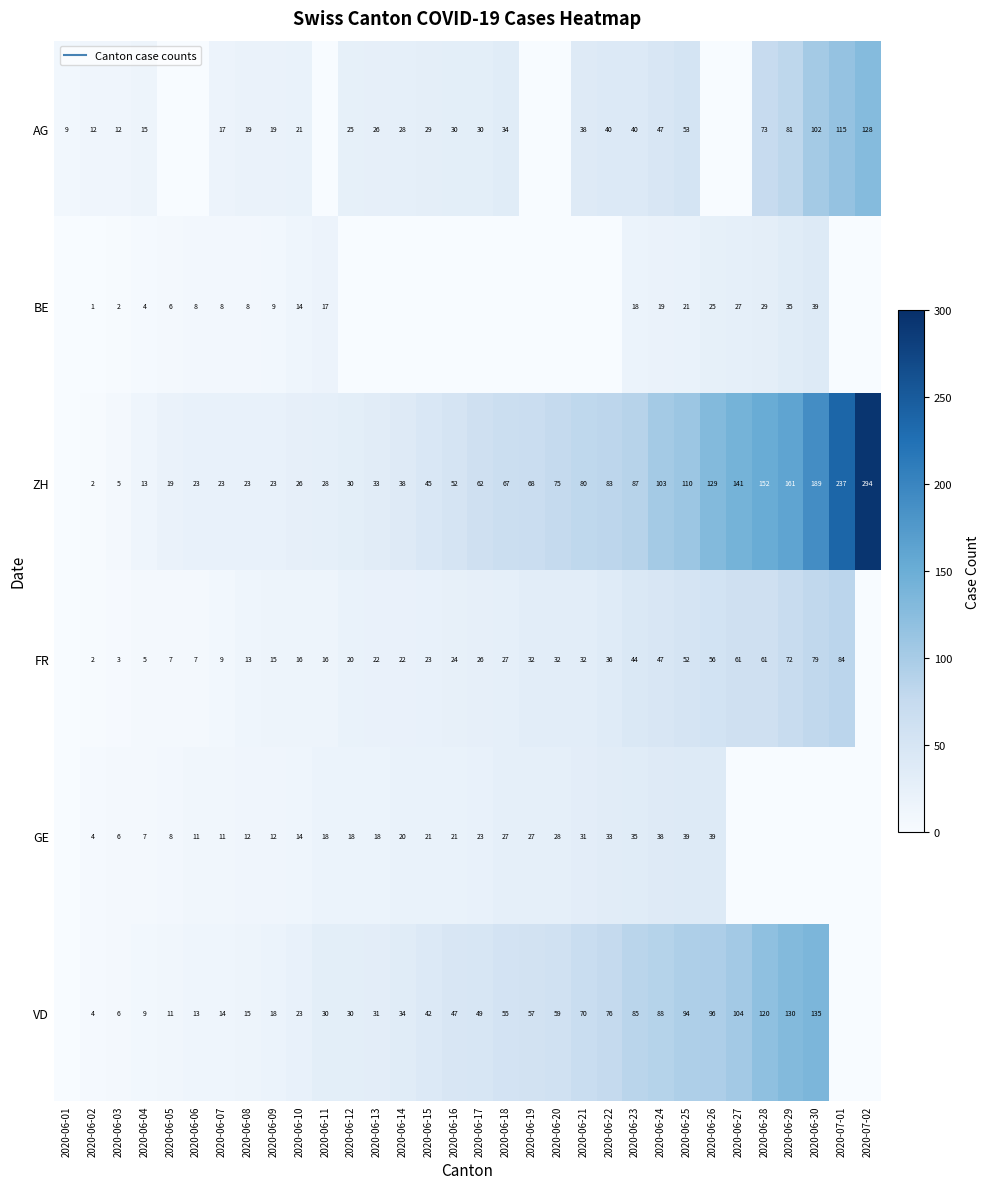

Which category has the highest value across all series?

2020-07-02